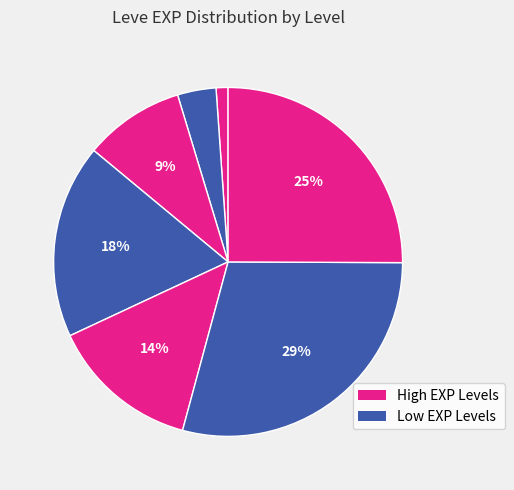

Count the number of slices in the pie.

7